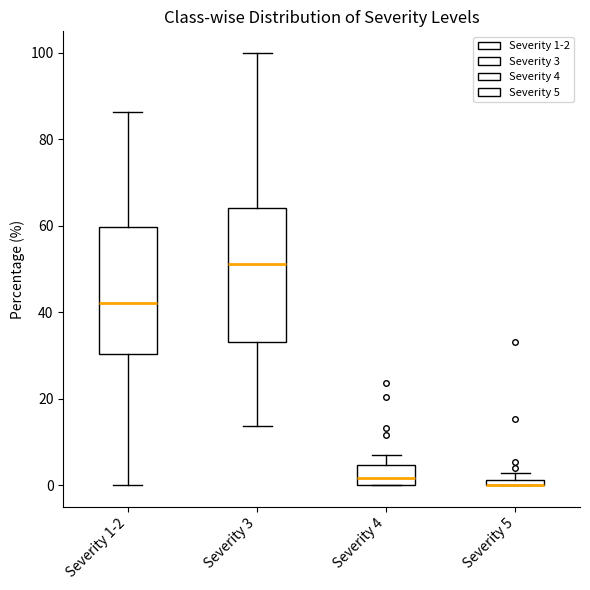

Where does the upper whisker of the box for Severity 4 end on the y-axis? The values are not printed on the chart, so give them approximately, as read against the axis.

8